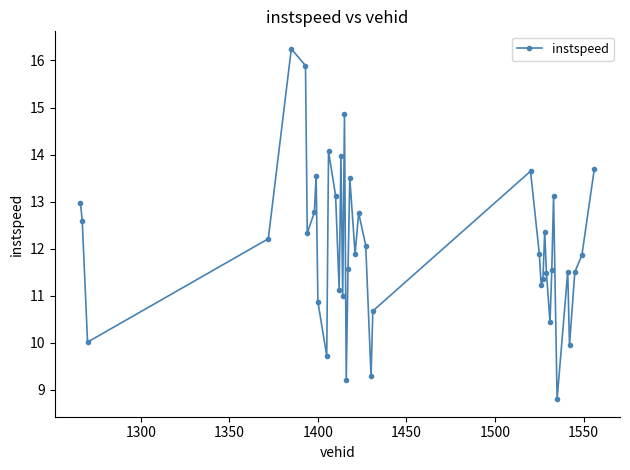

What is the sum of all values?

482.6